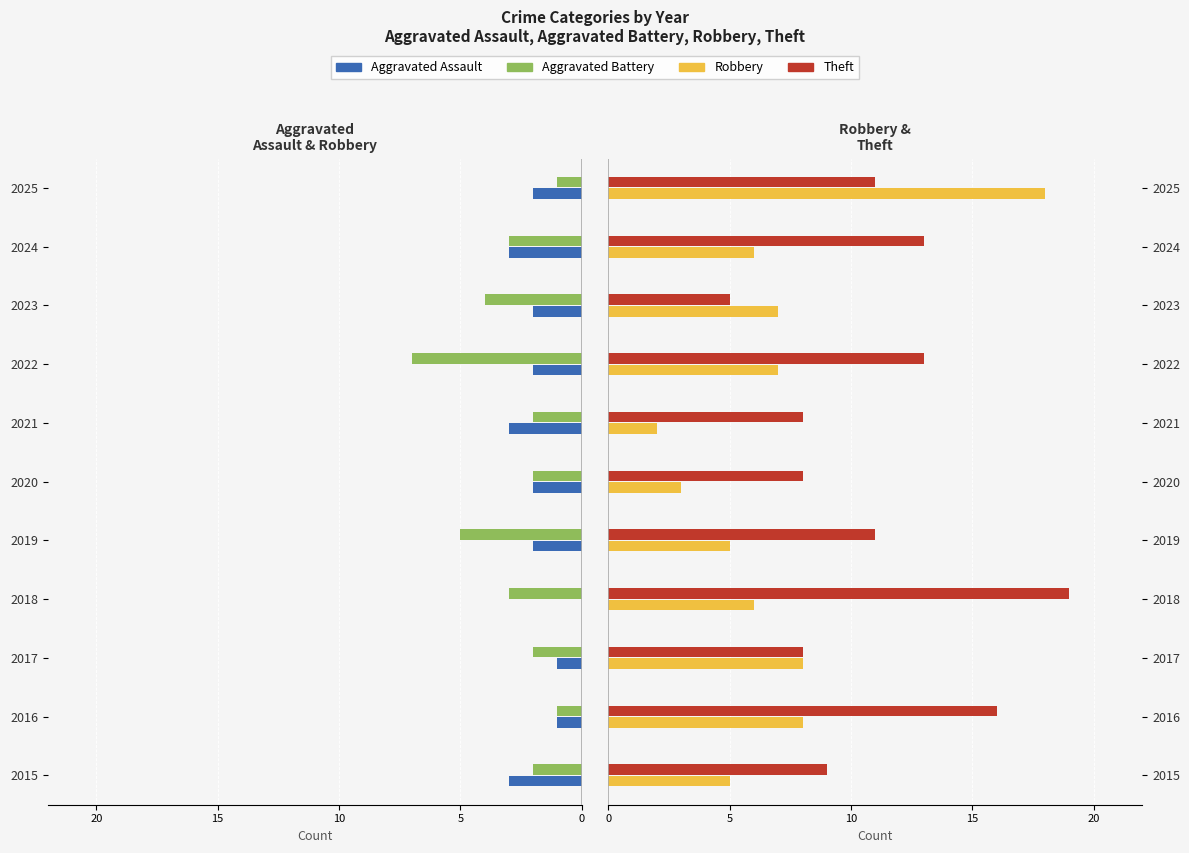

What is the difference between the maximum and minimum values in the Theft series?

14